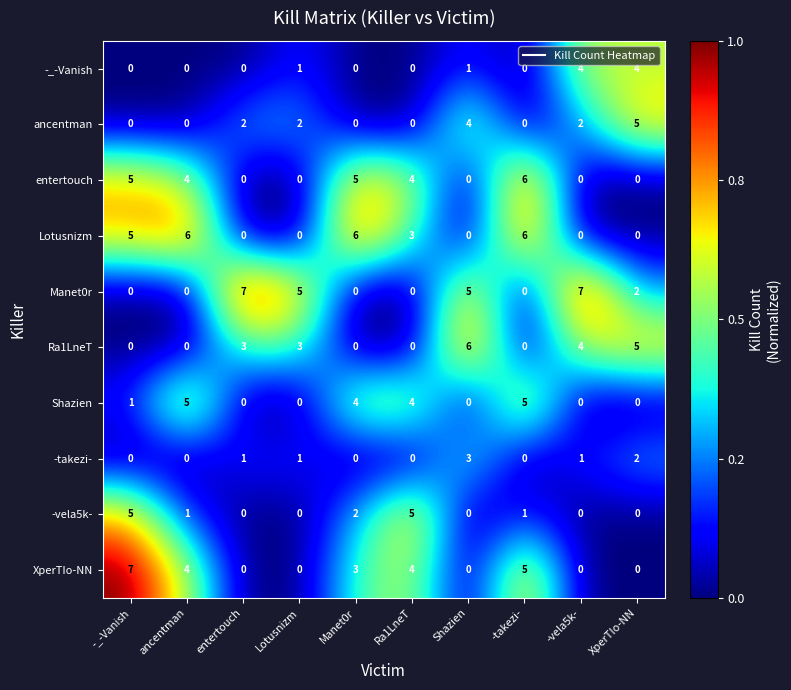

Count the ancentman values in the range 0 to 2.

8